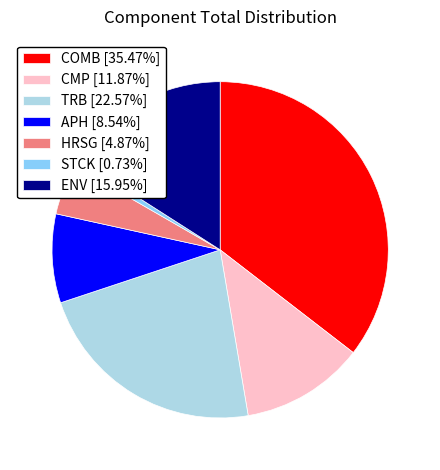

Combined, do COMB [35.47%] and STCK [0.73%] account for over 50%?

No